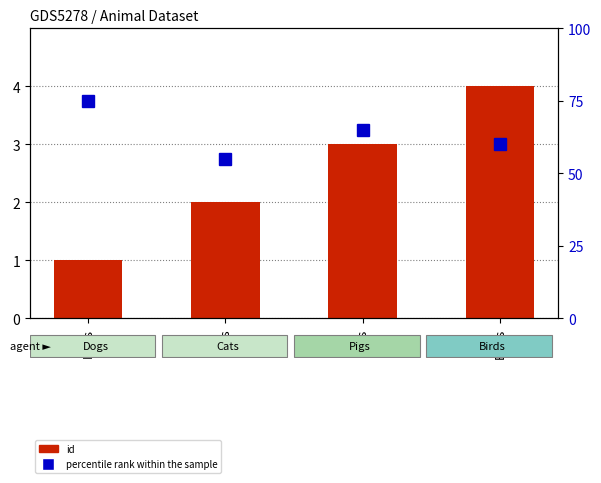

Reading left to right, transcribe all the data shown in this chart.

id: Dogs=1	Cats=2	Pigs=3	Birds=4
percentile rank within the sample: Dogs=75	Cats=55	Pigs=65	Birds=60